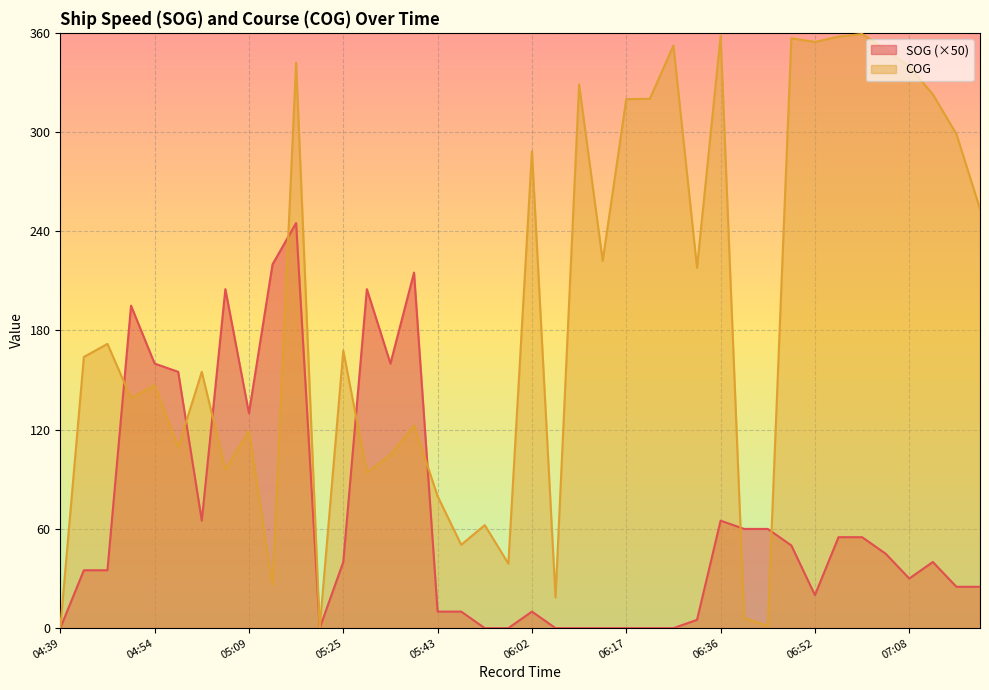

Which series has the widest spread of values?

COG